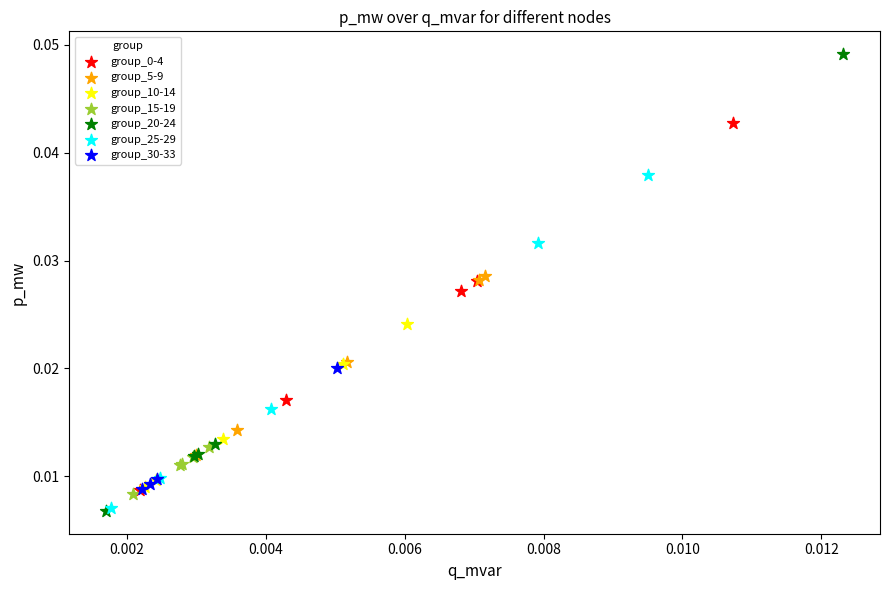

Which series has the widest spread of Y values?

group_20-24